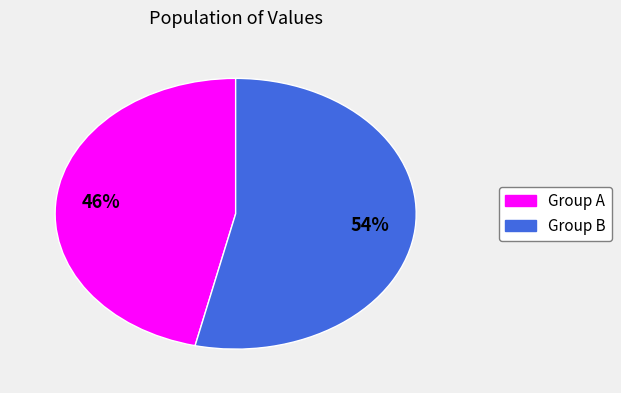

To the nearest percent, what is the average slice percentage?

50%